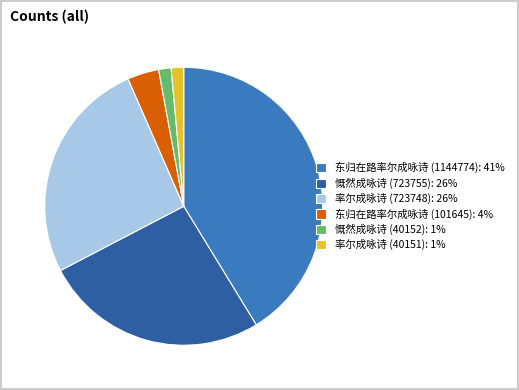

The 慨然成咏诗 (40152): 1% slice represents 11% of the pie. True or false?

False